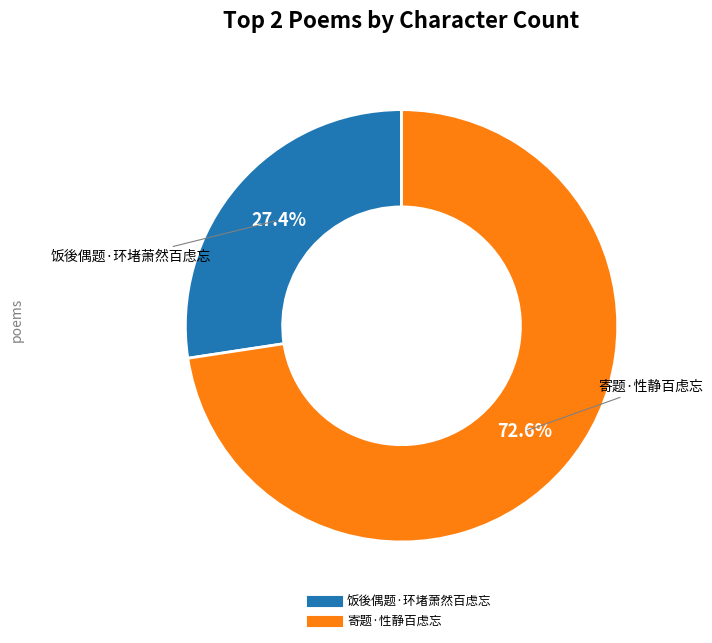

Do 饭後偶题·环堵萧然百虑忘 and 寄题·性静百虑忘 together represent more than half of the pie?

Yes